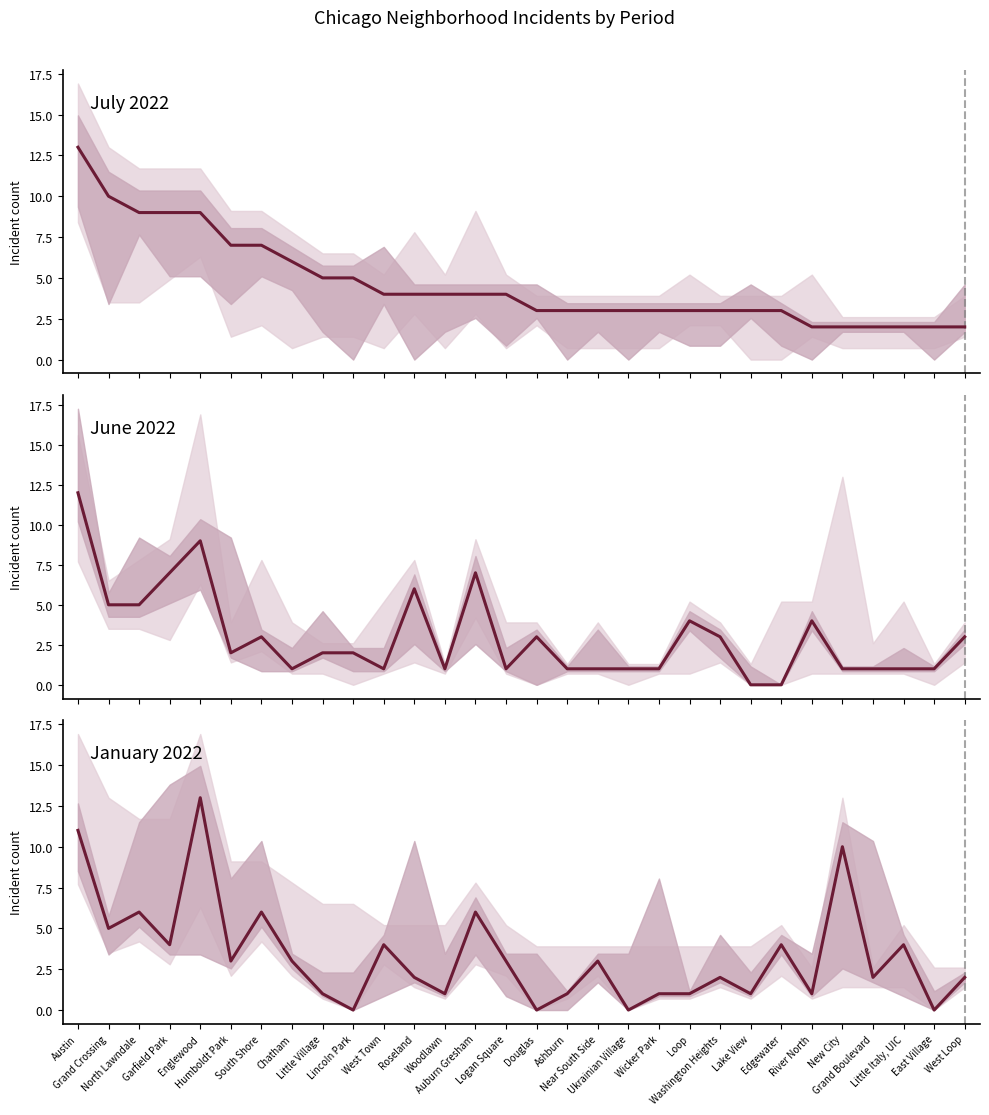

In January 2022, how many points are lower than both neighbors (excluding endpoints)?

11